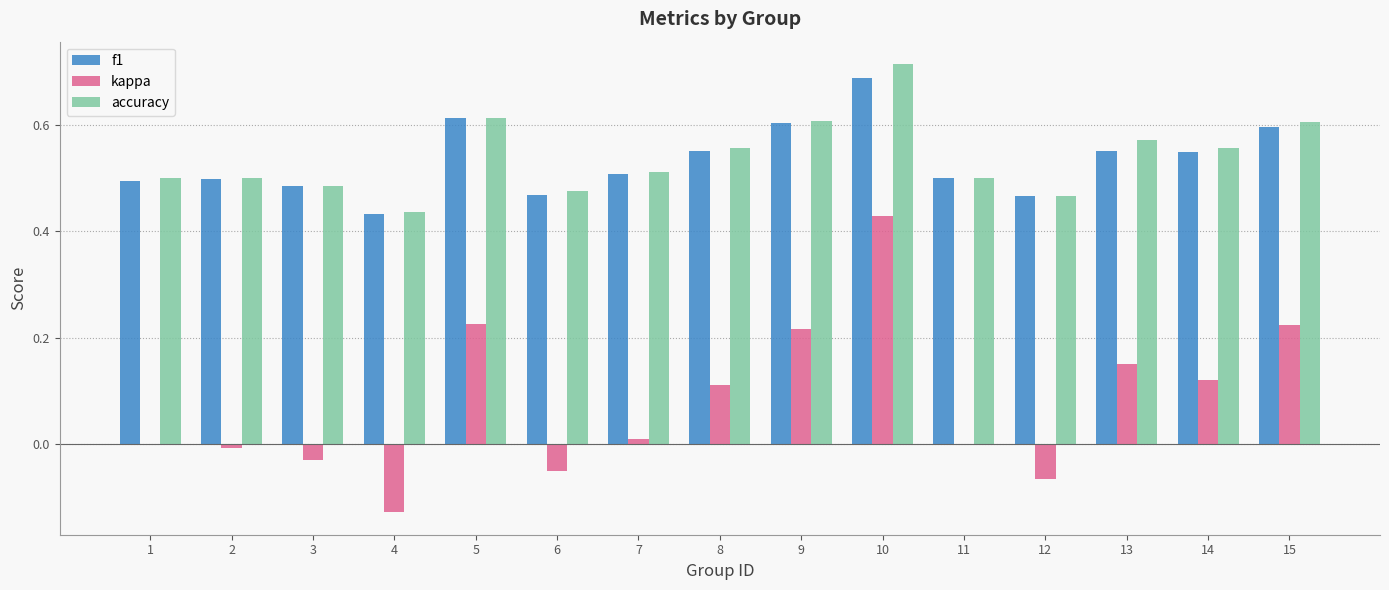

At which category does the chart reach its peak across all series?

10